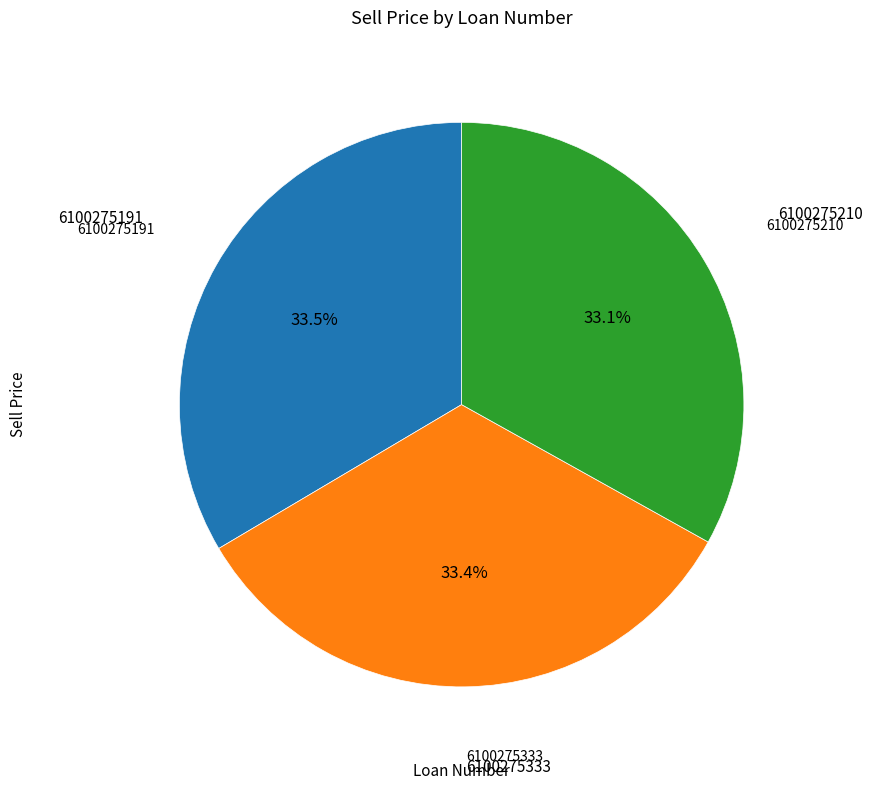

Approximately how many times larger is the value at 6100275333 compared to 6100275210?

1.0